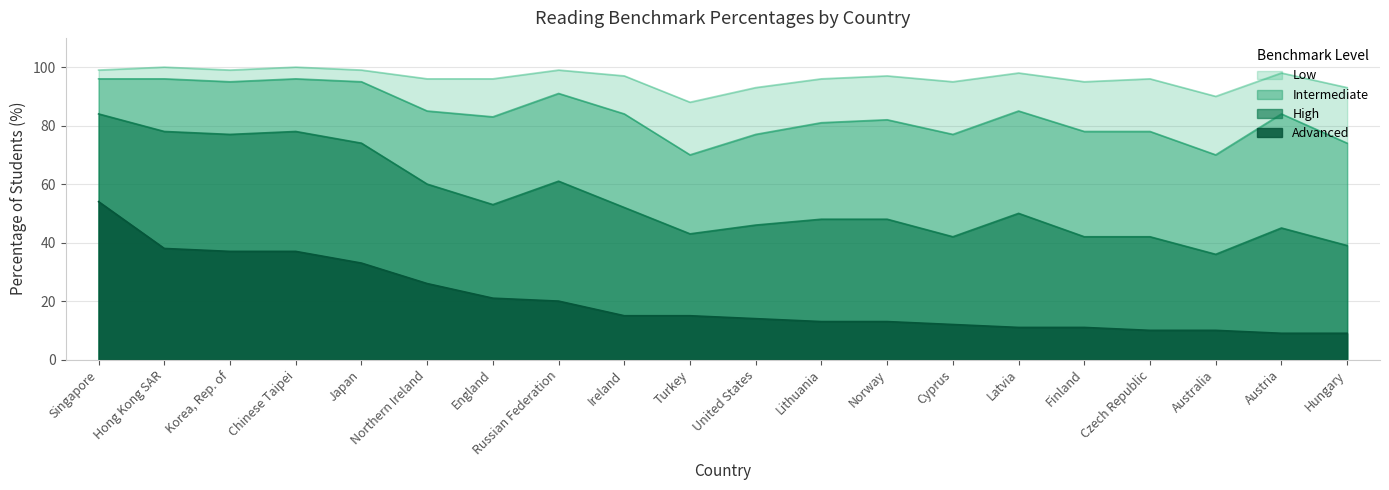

True or false: High and Advanced cross at least once.

False